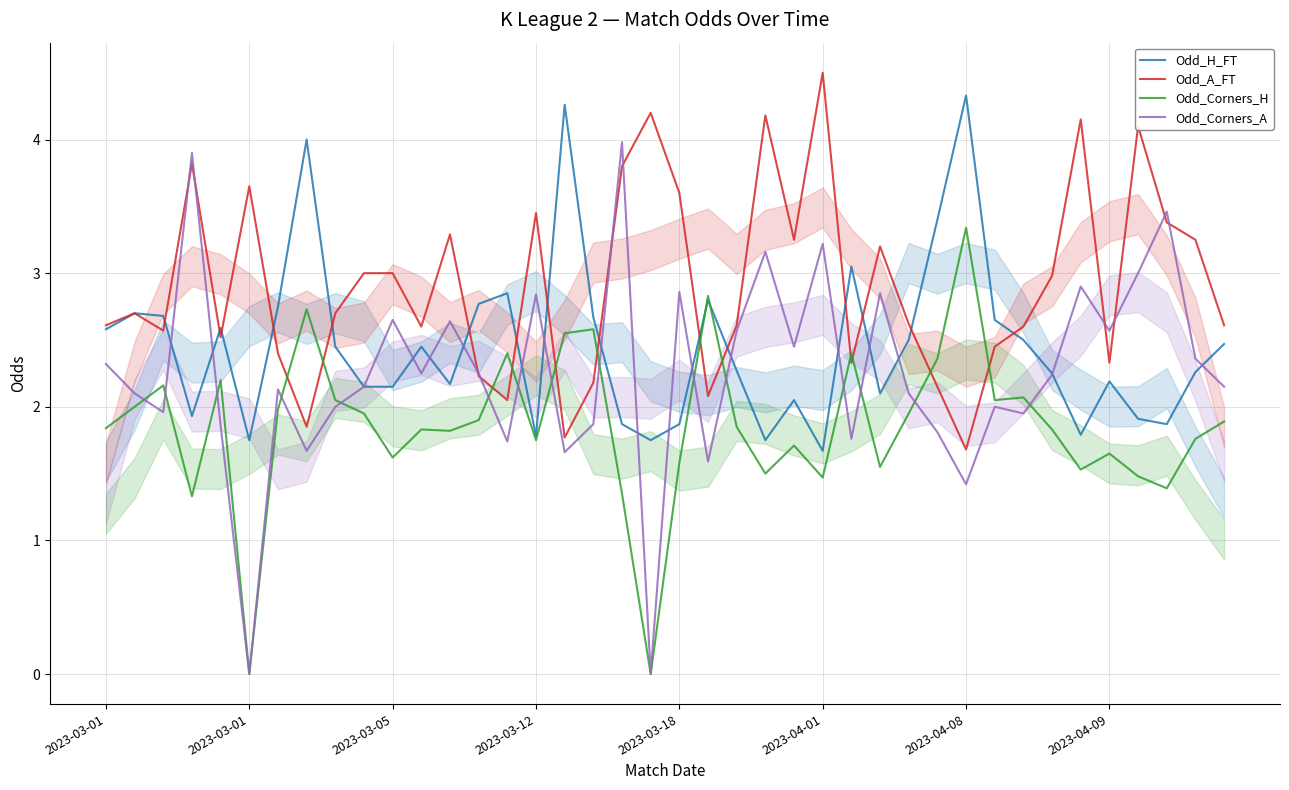

At which label does Odd_Corners_A first exceed 2?

2023-03-01